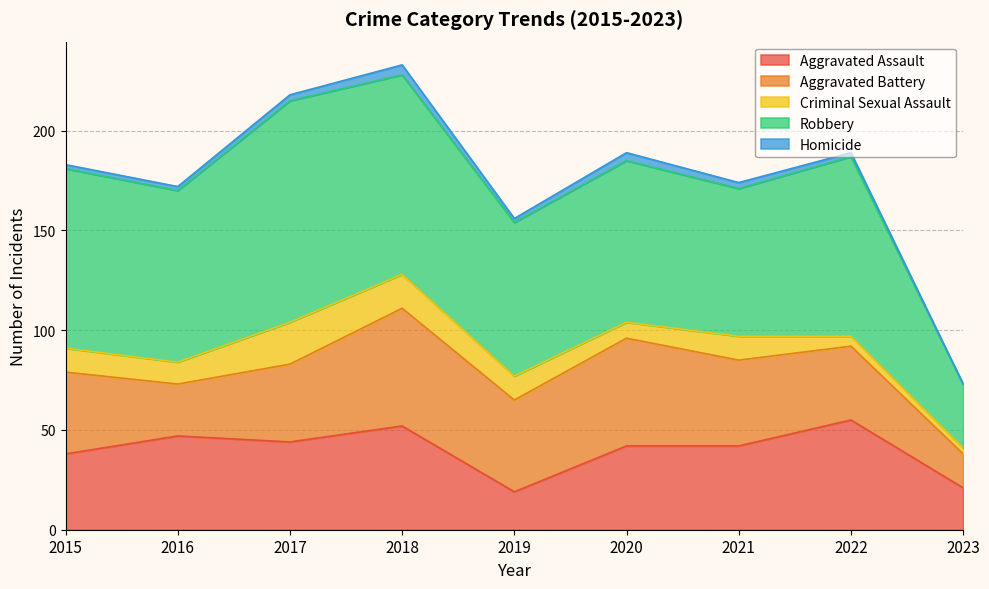

Where does the Homicide series first go above 2?

2017